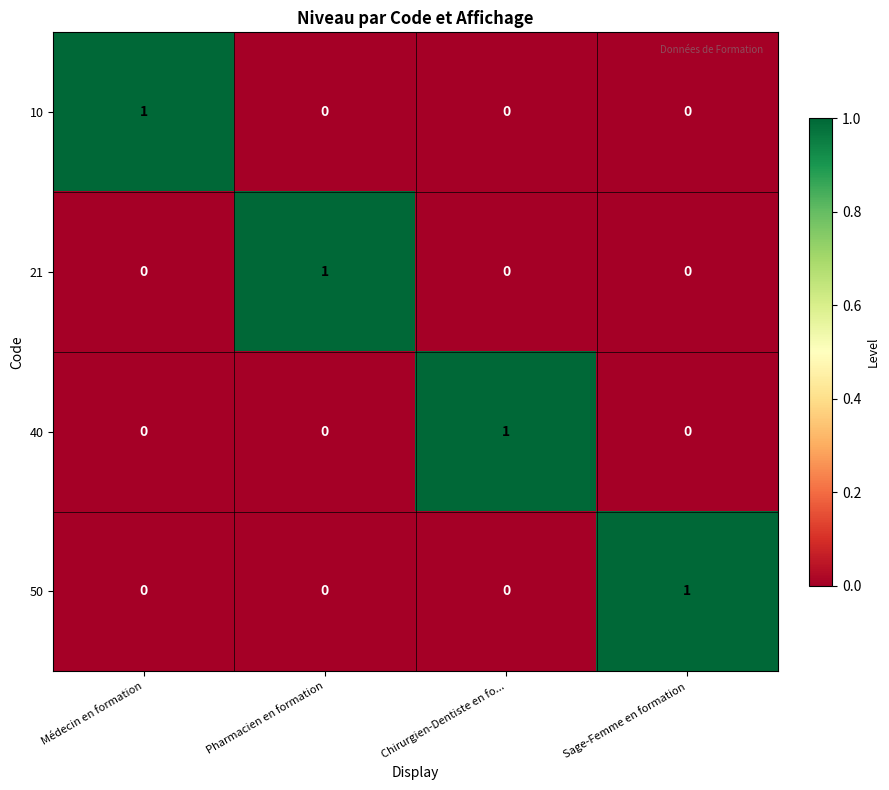

Is the value of 21 at Médecin en formation greater than the value of 10 at Médecin en formation?

No